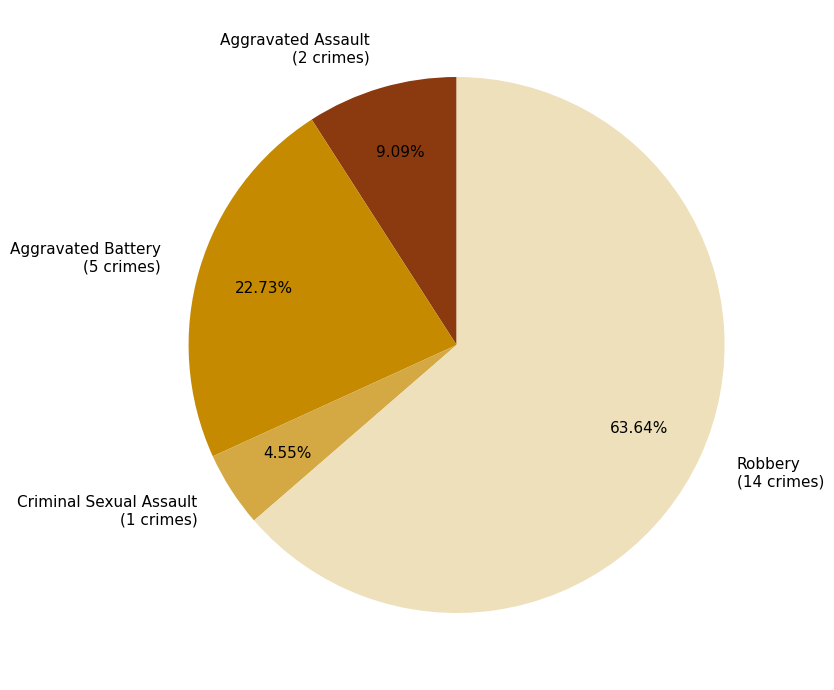

To the nearest percent, what is the difference between the largest and smallest slice percentages?

59%